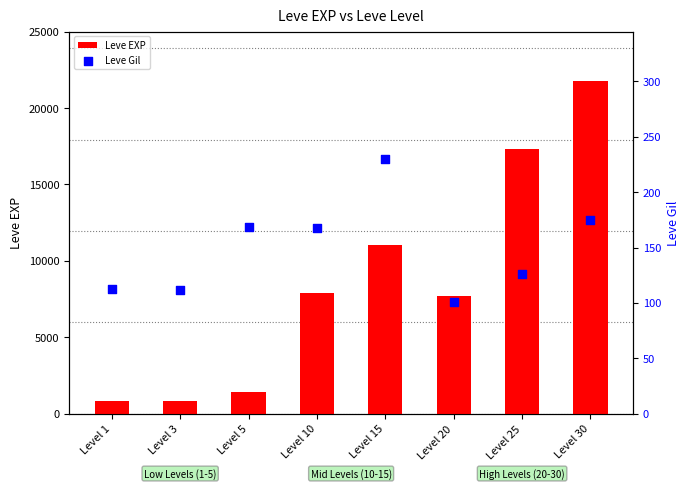

At how many categories does at least one series exceed 5380?

5